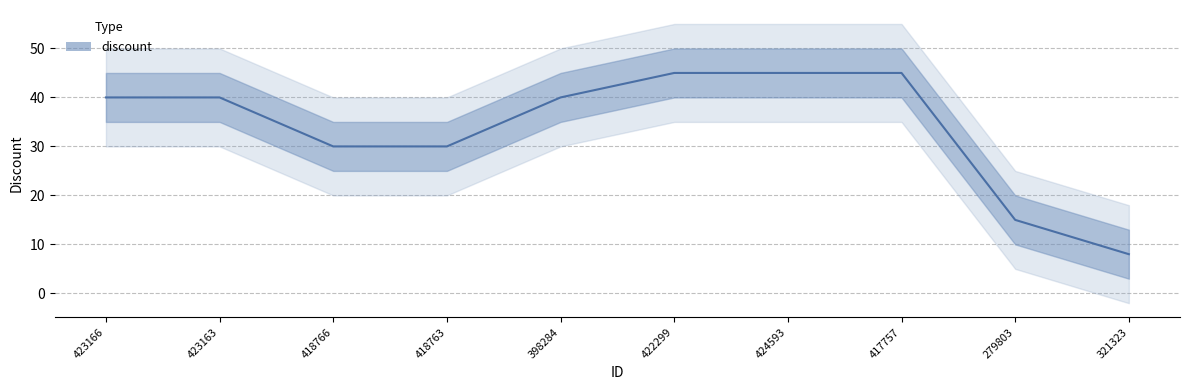

What is the ratio of the value at 422299 to the value at 418763?

1.5